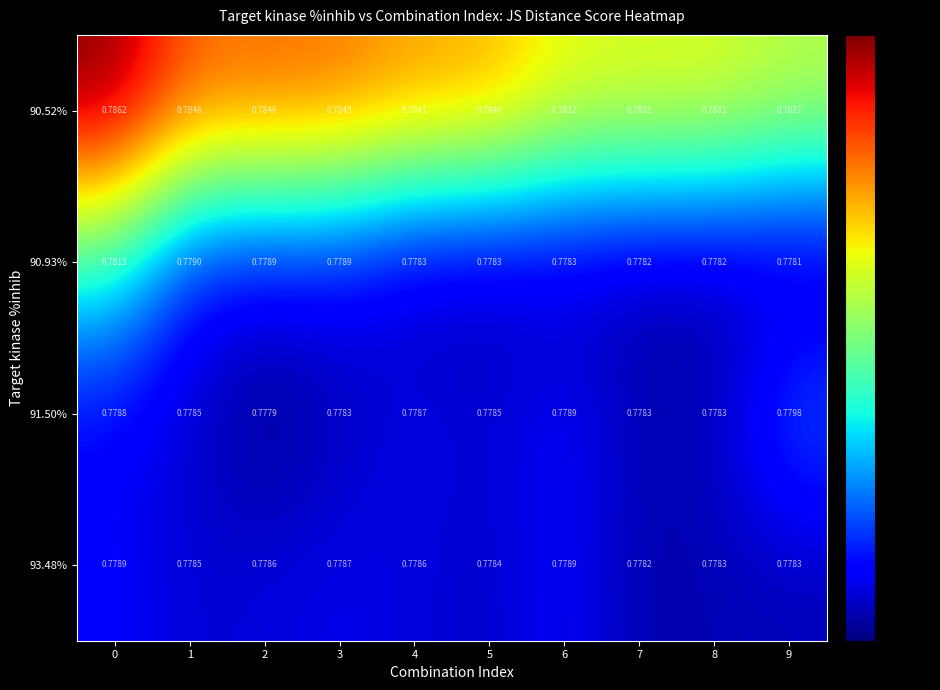

Is the value of 93.48% at 2 greater than the value of 91.50% at 5?

Yes